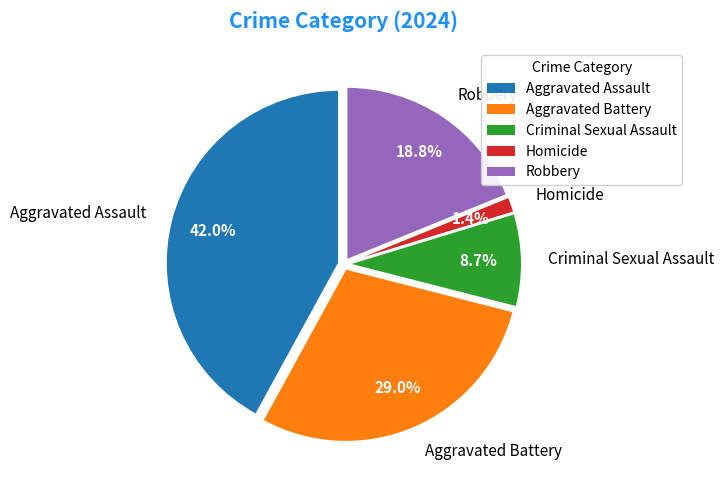

To the nearest percent, what portion does Aggravated Battery represent?

29%